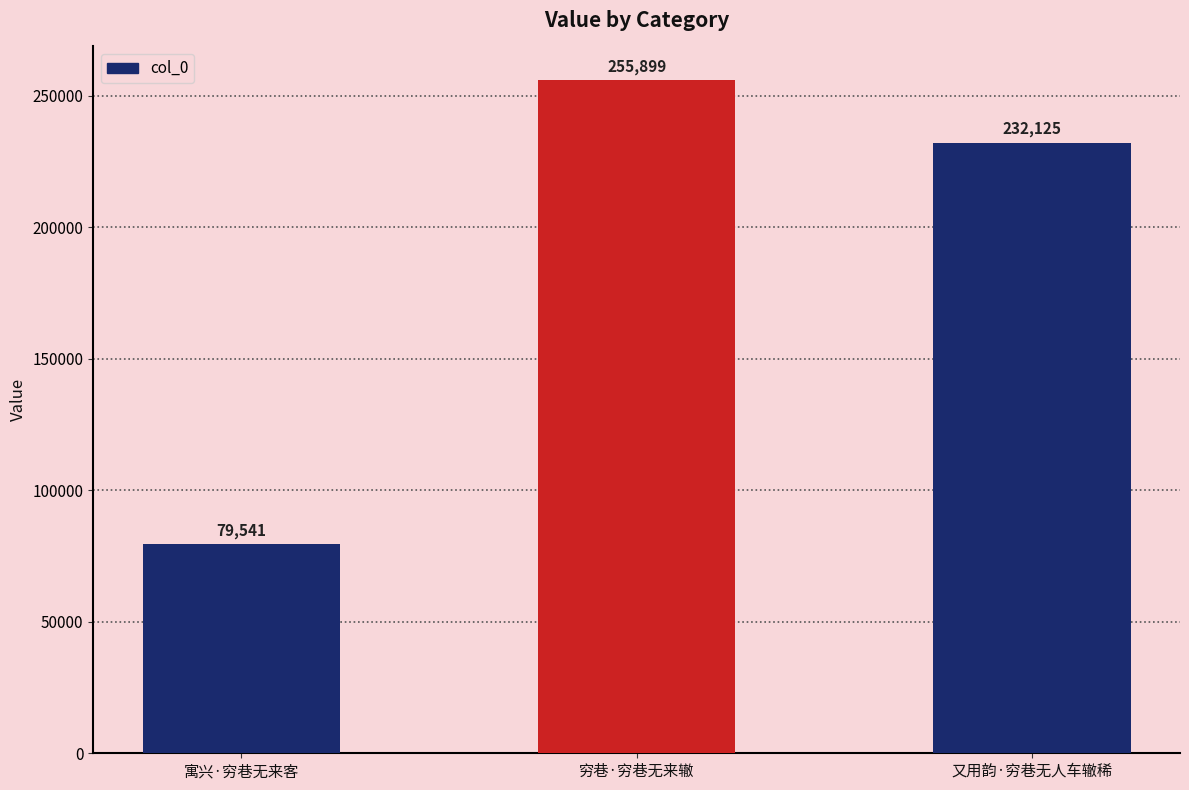

At which label is the value closest to 167720?

又用韵·穷巷无人车辙稀